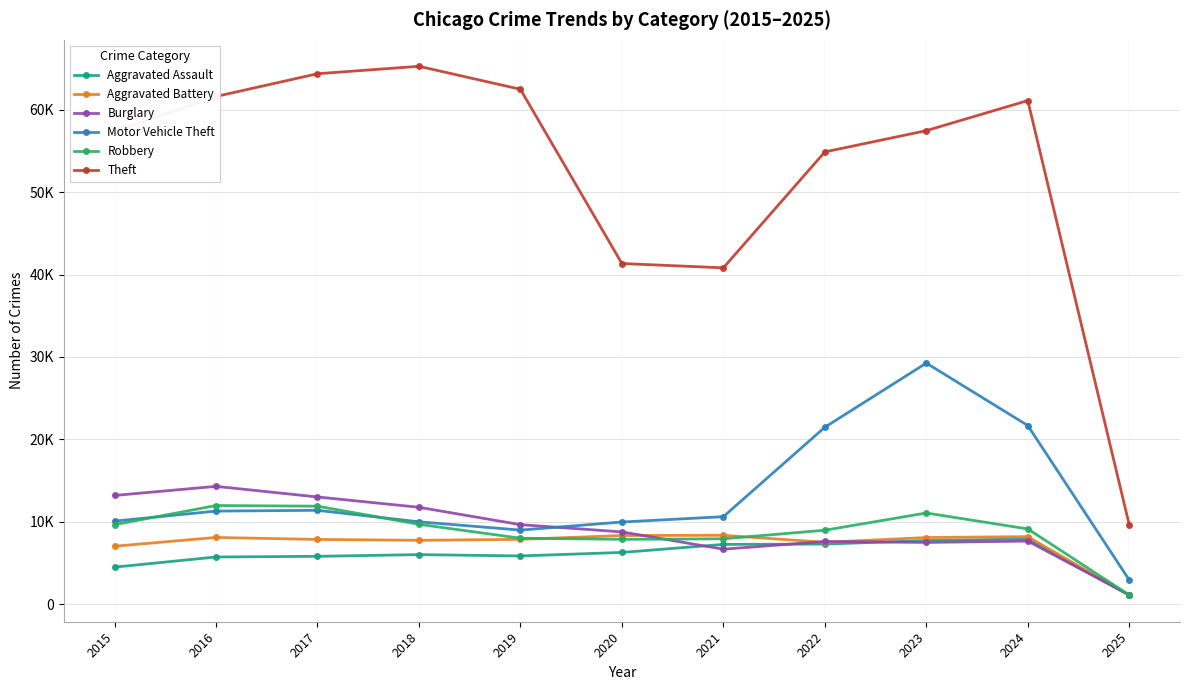

At which category does the chart reach its minimum across all series?

2025